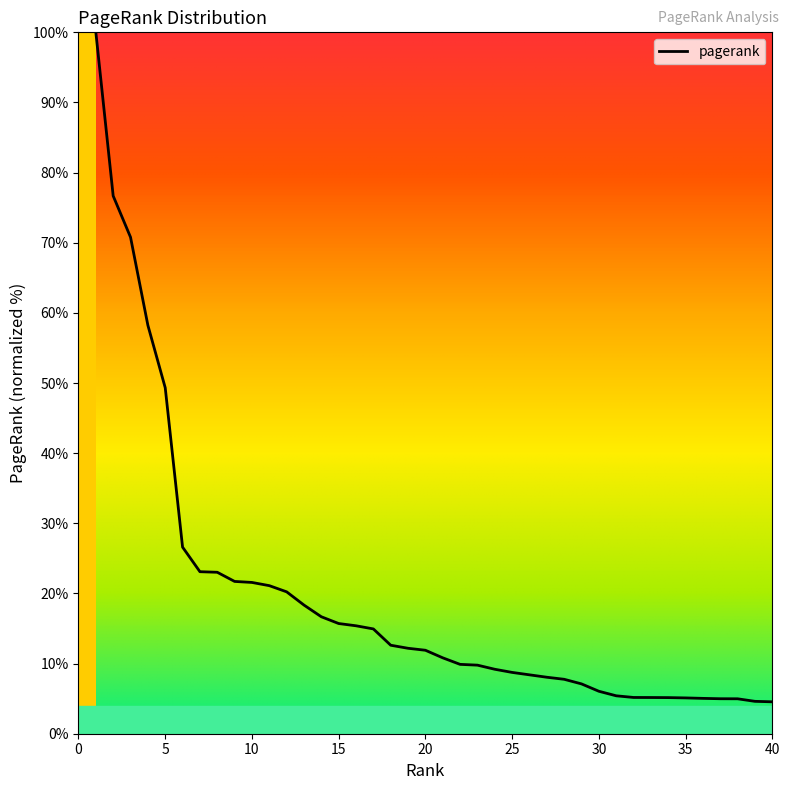

What is the greatest value displayed?

100.0